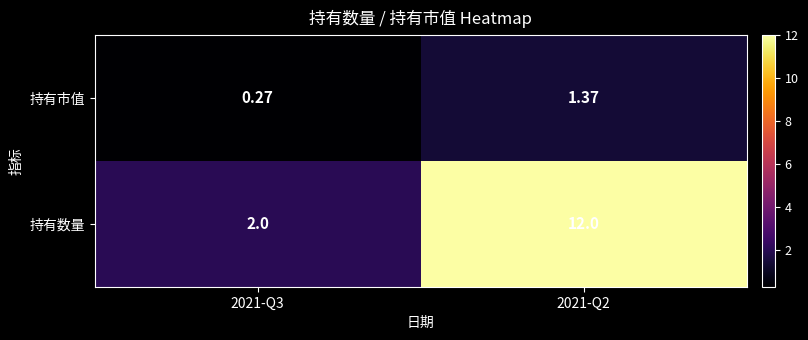

Which series changed the most between 2021-Q3 and 2021-Q2?

持有数量